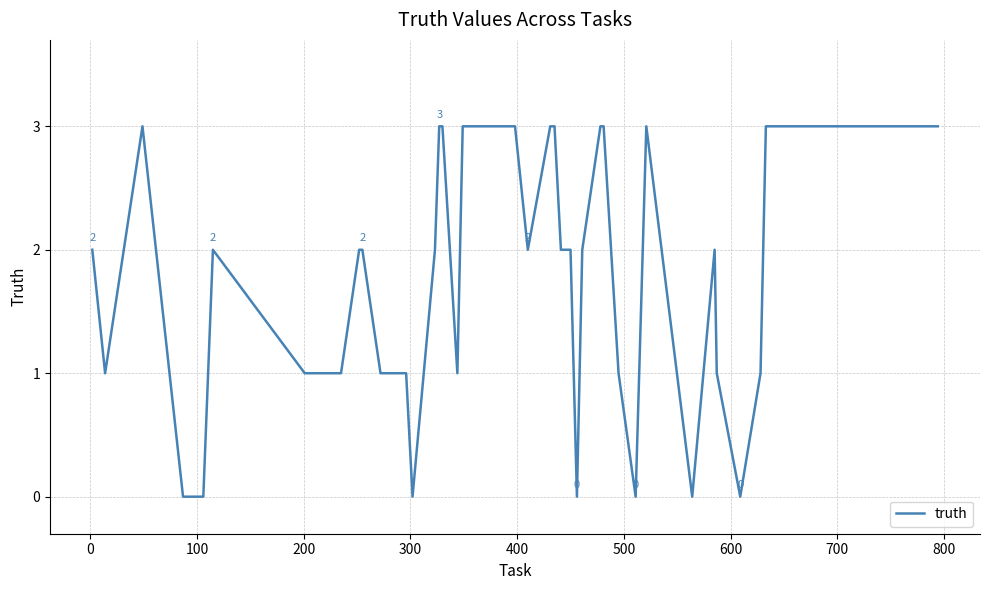

What is the maximum value shown in the chart?

3